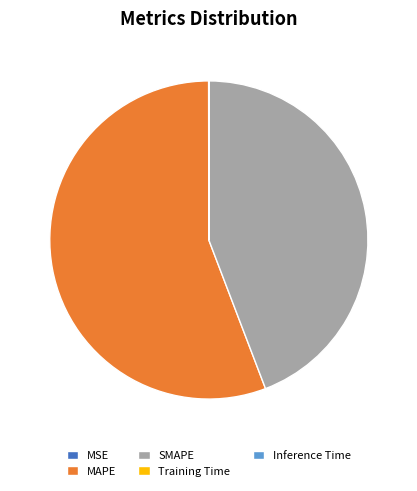

What is the largest slice in the pie chart?

MAPE